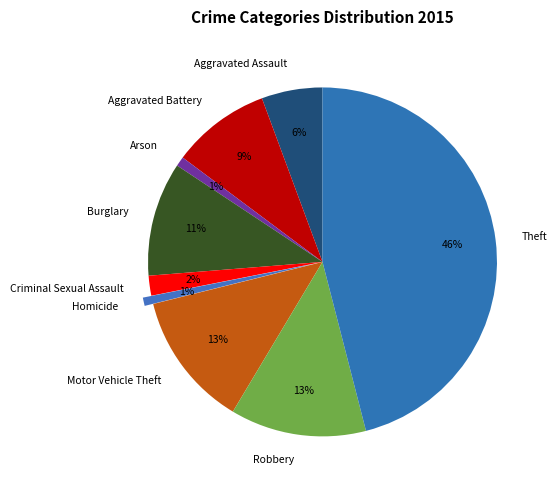

Count the number of slices in the pie.

9